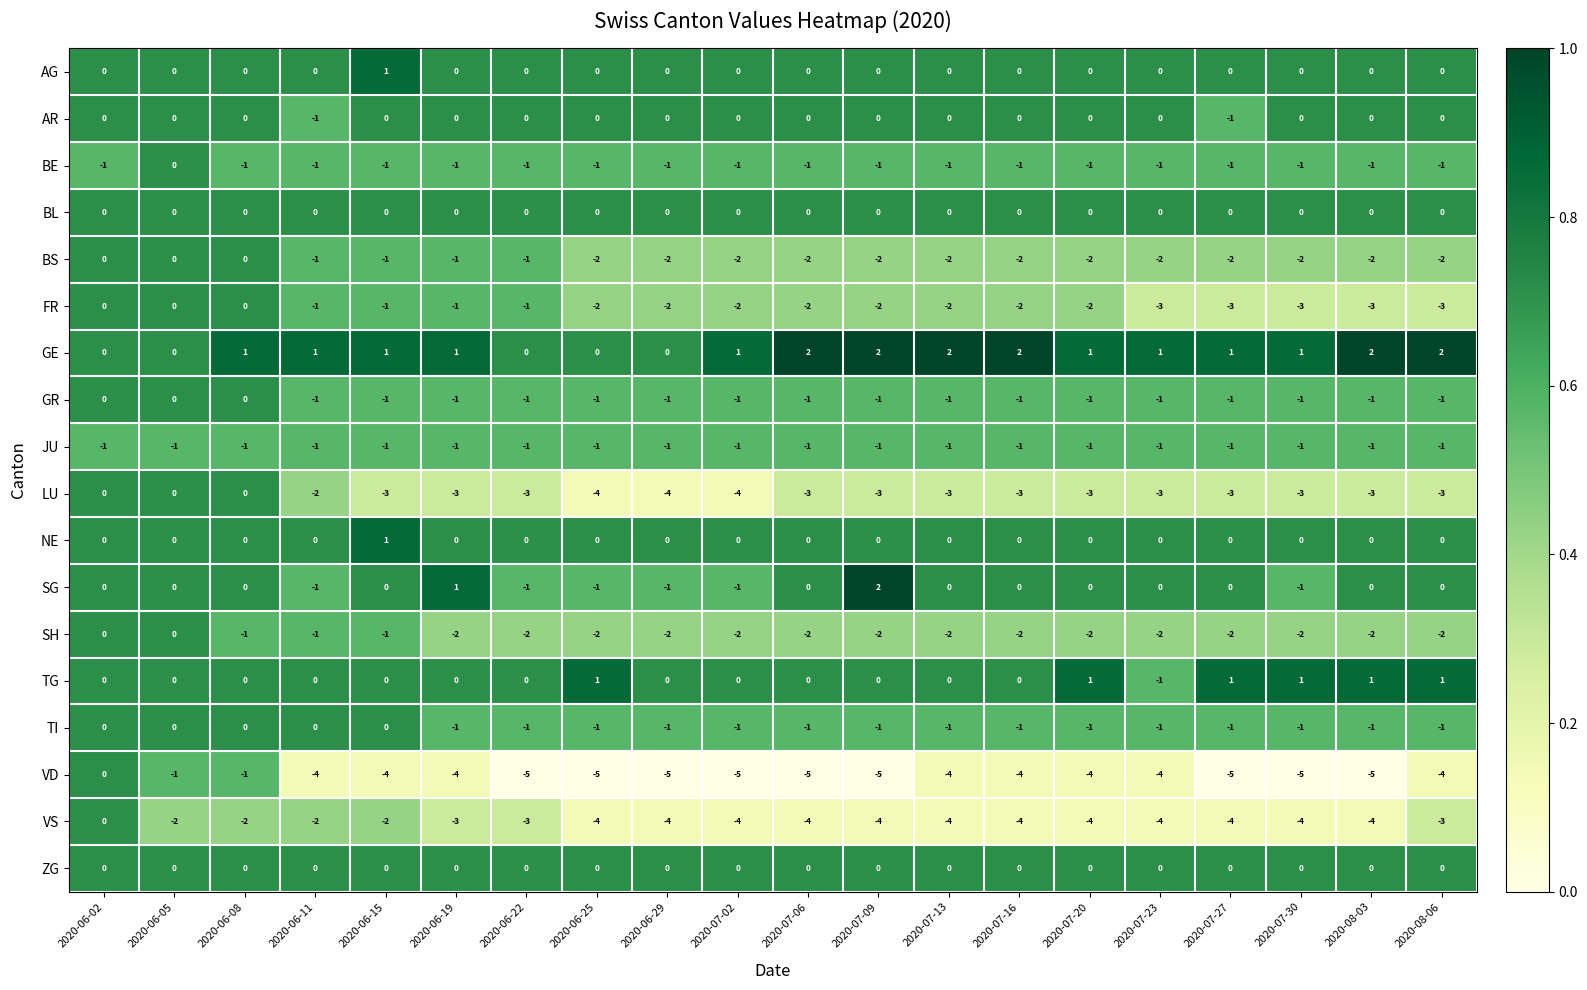

Which series has the largest range (max minus min)?

VD